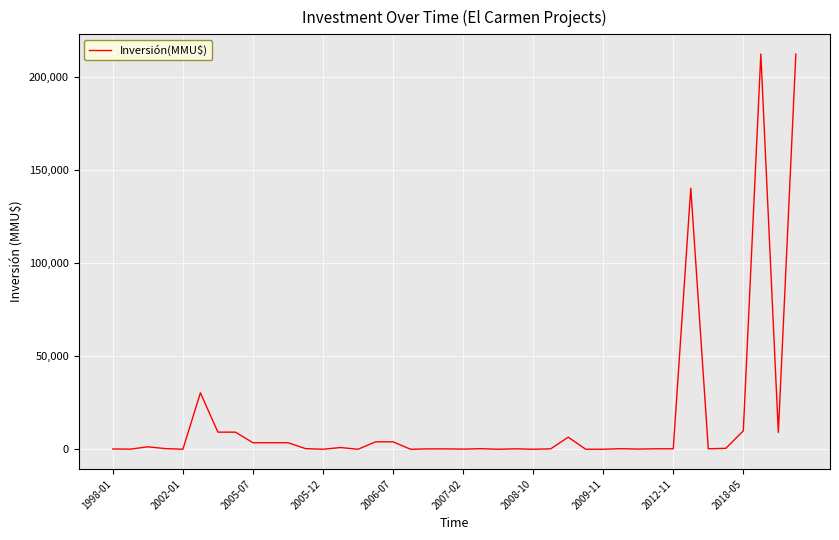

How many lines are shown in the chart?

1